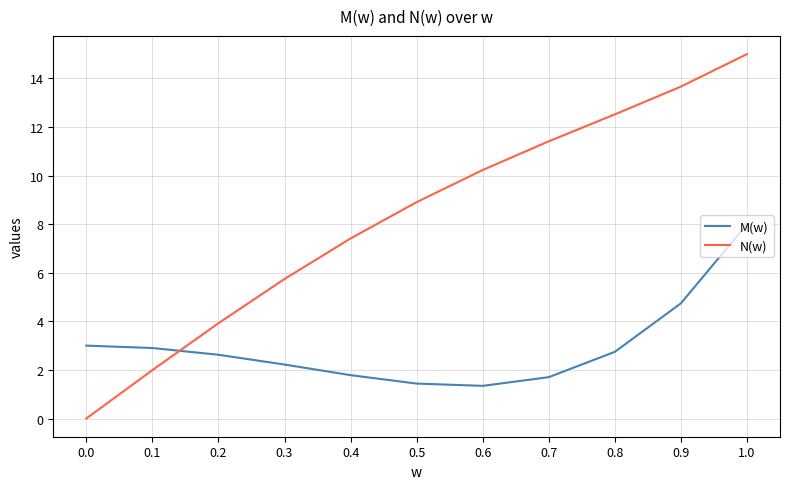

How many intersections are there between N(w) and M(w)?

1